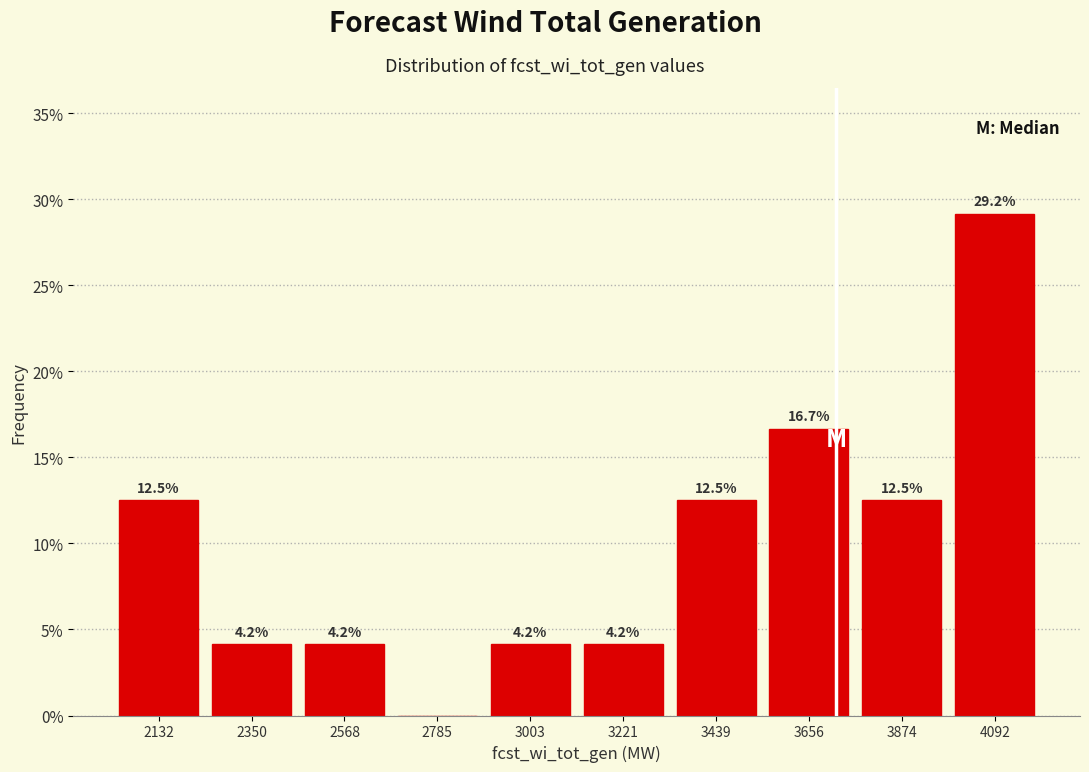

Which range on the x-axis has the tallest bar?

4000 to 4200